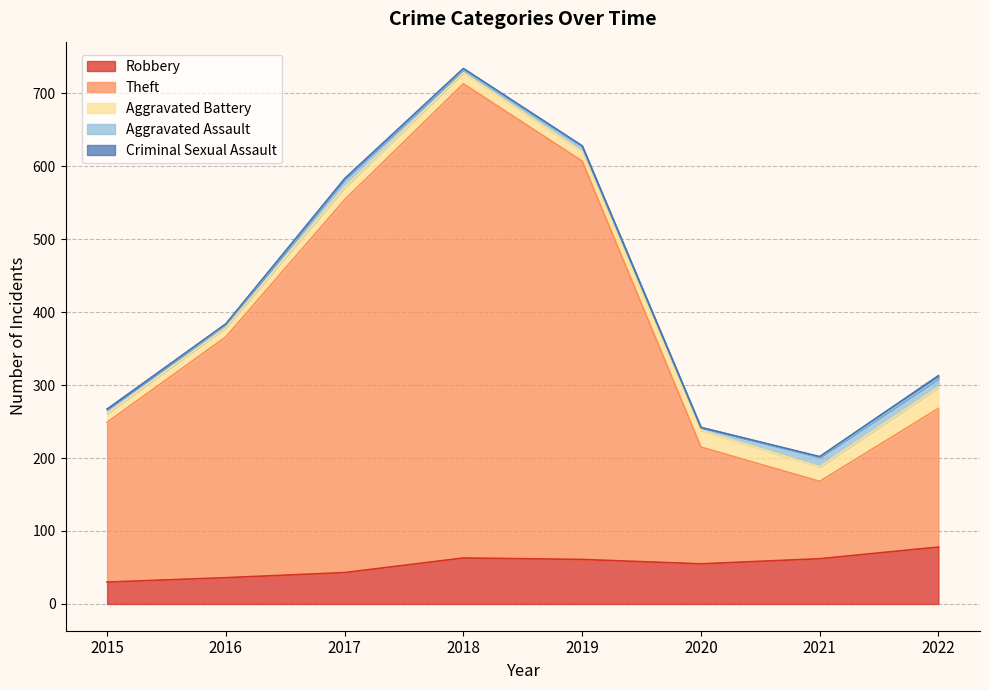

The value of Aggravated Battery at 2017 is 17. True or false?

True